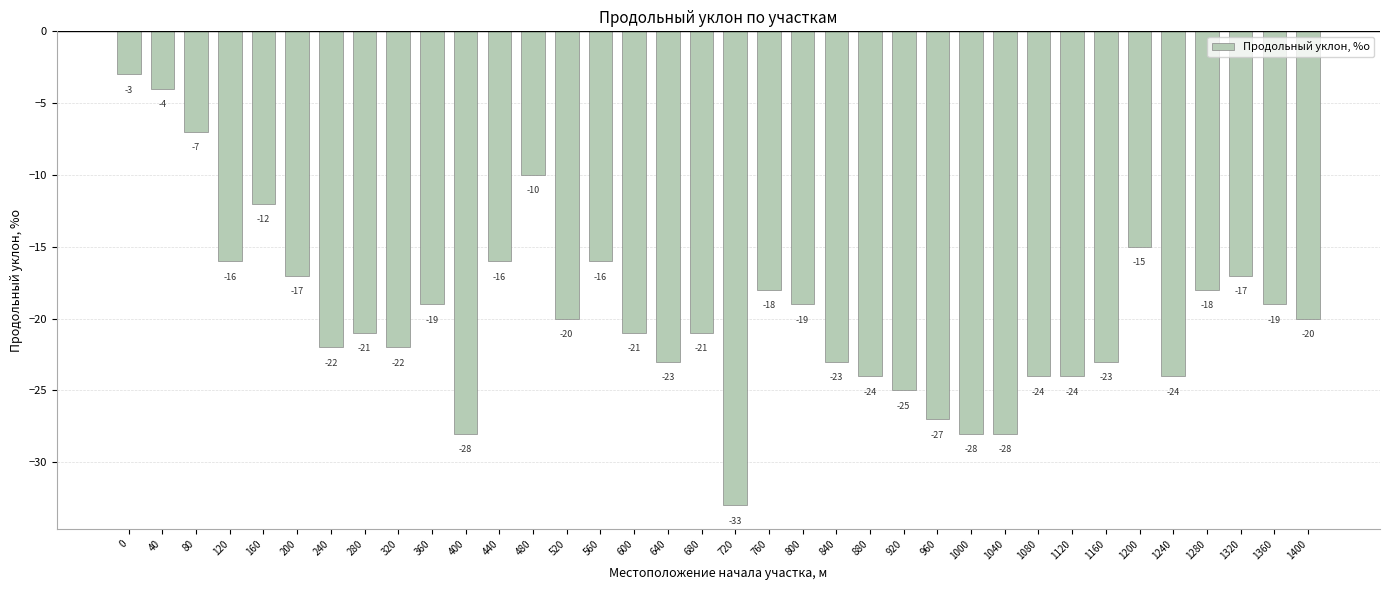

What is the value of the 12th bar from the left?

-16